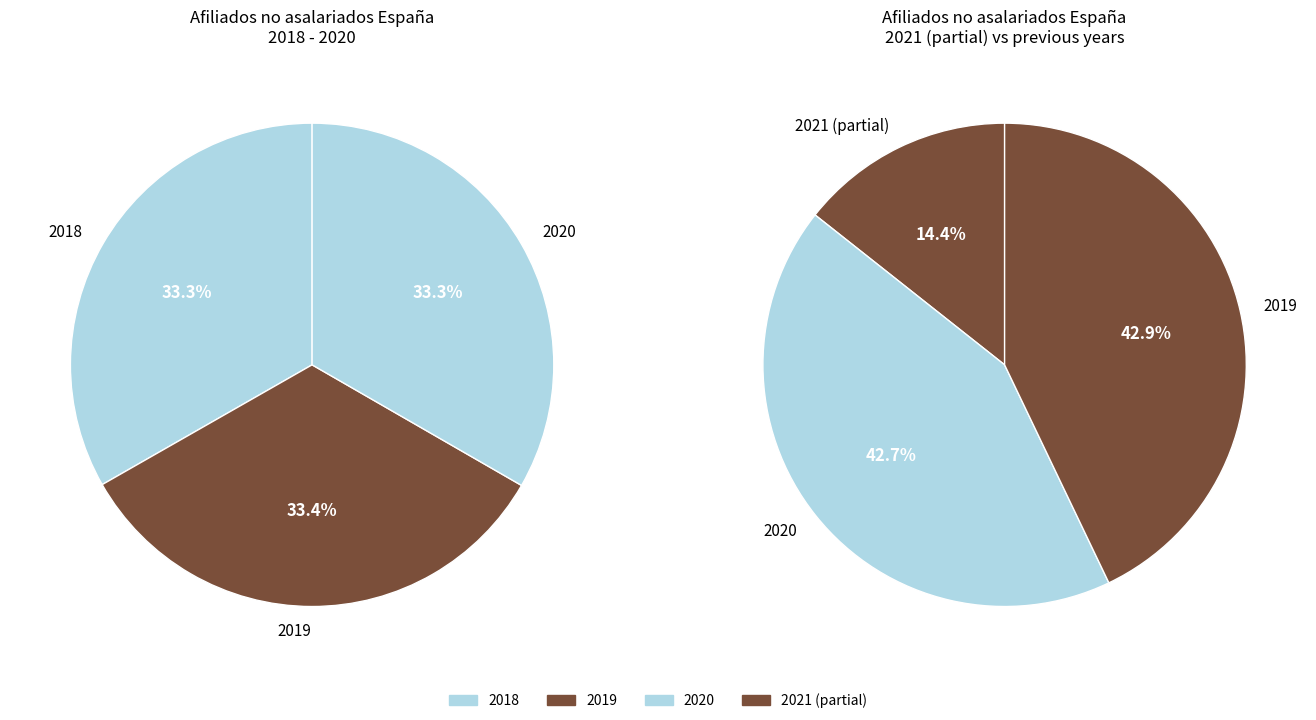

Does any single category account for the majority?

No